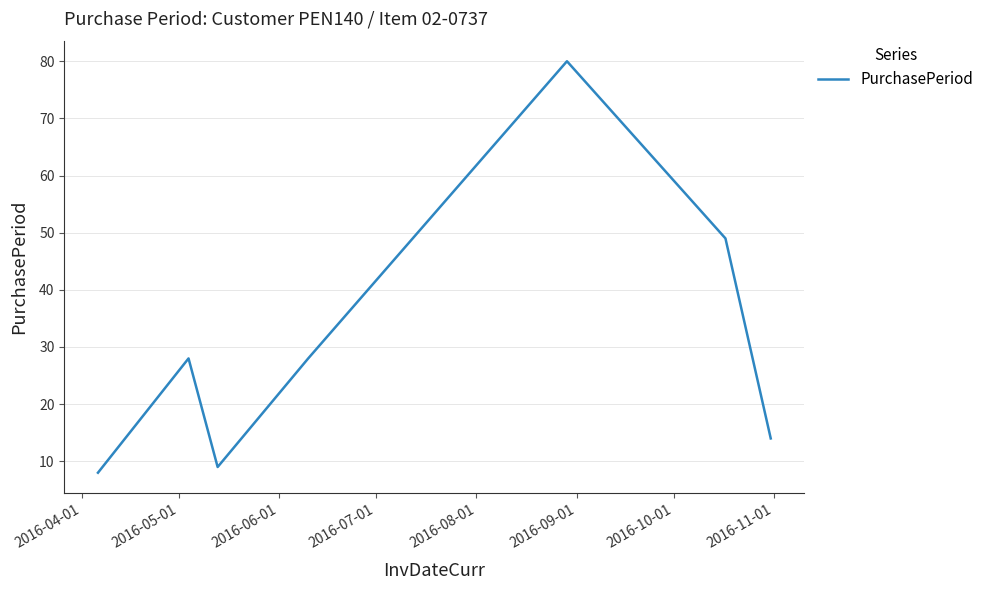

Does the chart display data point markers on the line(s)?

No